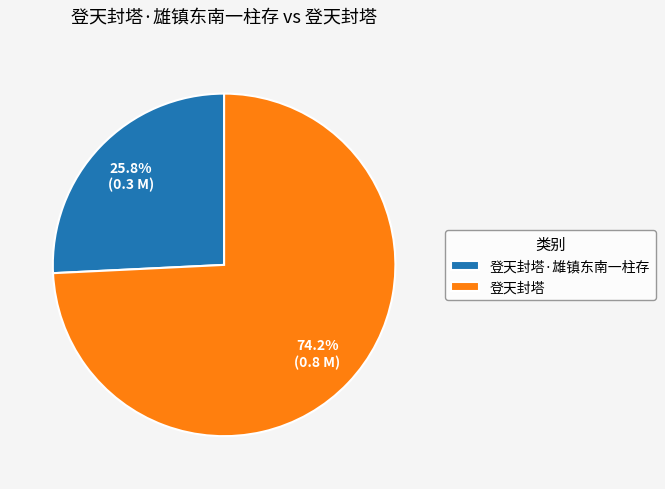

Rank the categories by value from lowest to highest.

登天封塔·雄镇东南一柱存, 登天封塔